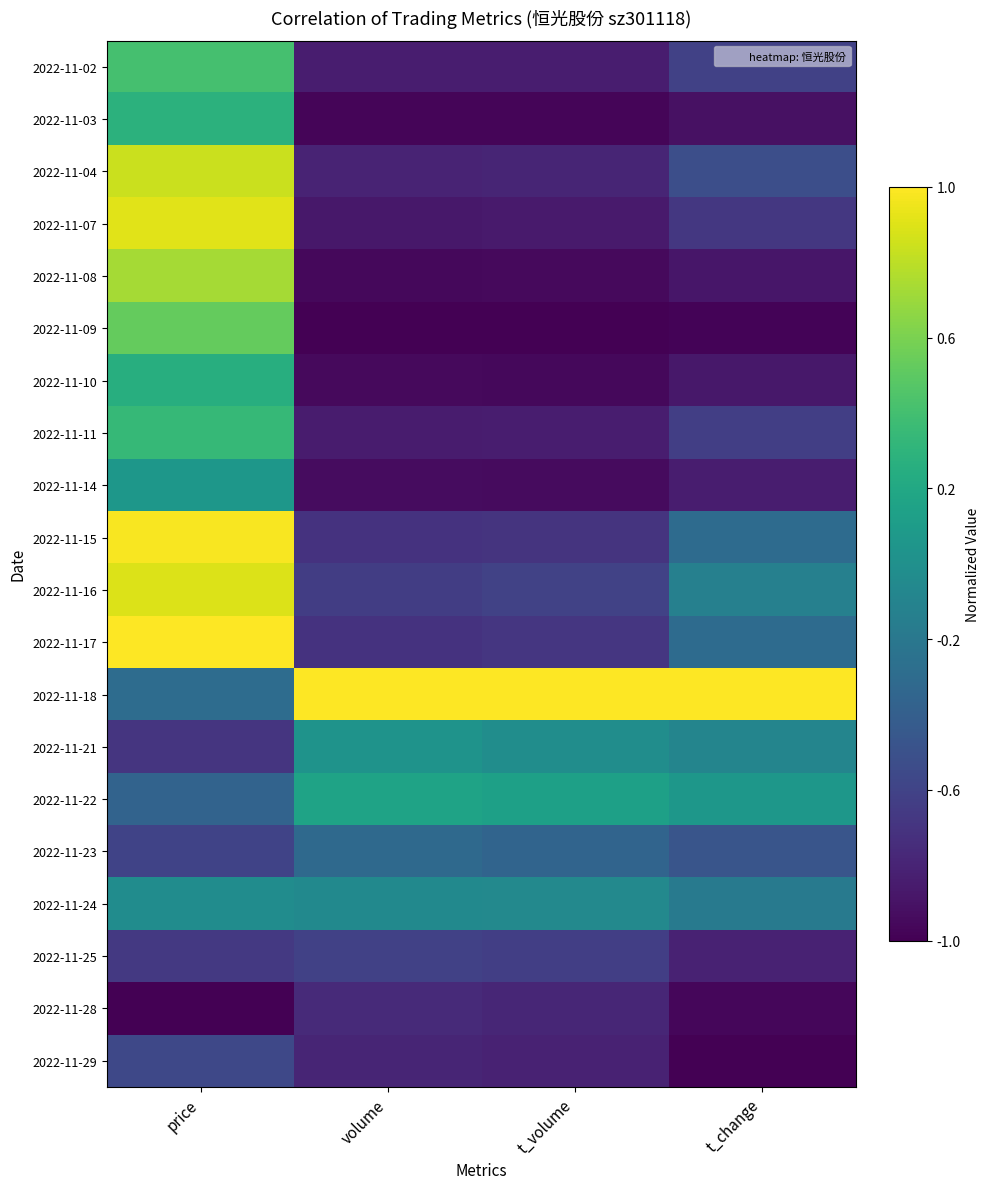

Reading left to right, transcribe all the data shown in this chart.

2022-11-02: price=0.4	volume=-0.8	t_volume=-0.8	t_change=-0.6
2022-11-03: price=0.3	volume=-1.0	t_volume=-1.0	t_change=-0.9
2022-11-04: price=0.8	volume=-0.8	t_volume=-0.8	t_change=-0.5
2022-11-07: price=0.9	volume=-0.9	t_volume=-0.9	t_change=-0.7
2022-11-08: price=0.7	volume=-1.0	t_volume=-1.0	t_change=-0.9
2022-11-09: price=0.5	volume=-1.0	t_volume=-1.0	t_change=-1.0
2022-11-10: price=0.3	volume=-1.0	t_volume=-1.0	t_change=-0.9
2022-11-11: price=0.3	volume=-0.8	t_volume=-0.8	t_change=-0.6
2022-11-14: price=0.1	volume=-0.9	t_volume=-0.9	t_change=-0.8
2022-11-15: price=1.0	volume=-0.7	t_volume=-0.7	t_change=-0.3
2022-11-16: price=0.9	volume=-0.6	t_volume=-0.6	t_change=-0.1
2022-11-17: price=1.0	volume=-0.7	t_volume=-0.7	t_change=-0.3
2022-11-18: price=-0.3	volume=1.0	t_volume=1.0	t_change=1.0
2022-11-21: price=-0.7	volume=0.0	t_volume=-0.0	t_change=-0.1
2022-11-22: price=-0.4	volume=0.2	t_volume=0.1	t_change=0.1
2022-11-23: price=-0.6	volume=-0.3	t_volume=-0.4	t_change=-0.5
2022-11-24: price=-0.0	volume=-0.0	t_volume=-0.1	t_change=-0.2
2022-11-25: price=-0.7	volume=-0.6	t_volume=-0.6	t_change=-0.8
2022-11-28: price=-1.0	volume=-0.8	t_volume=-0.8	t_change=-1.0
2022-11-29: price=-0.6	volume=-0.8	t_volume=-0.8	t_change=-1.0